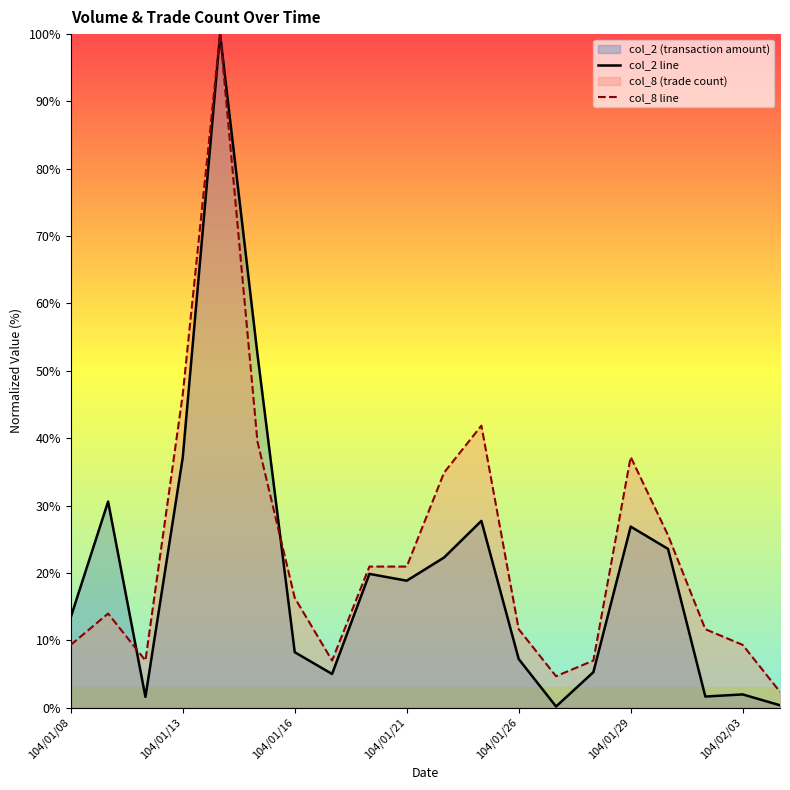

The value of col_2 line at 104/01/26 is 2.0. True or false?

False